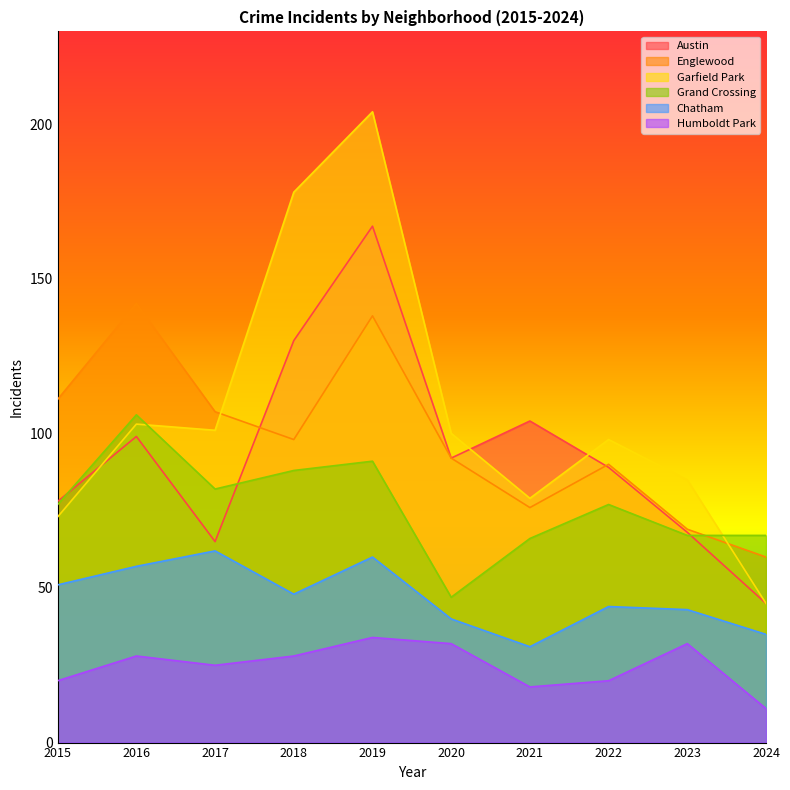

True or false: Humboldt Park and Englewood cross at least once.

False